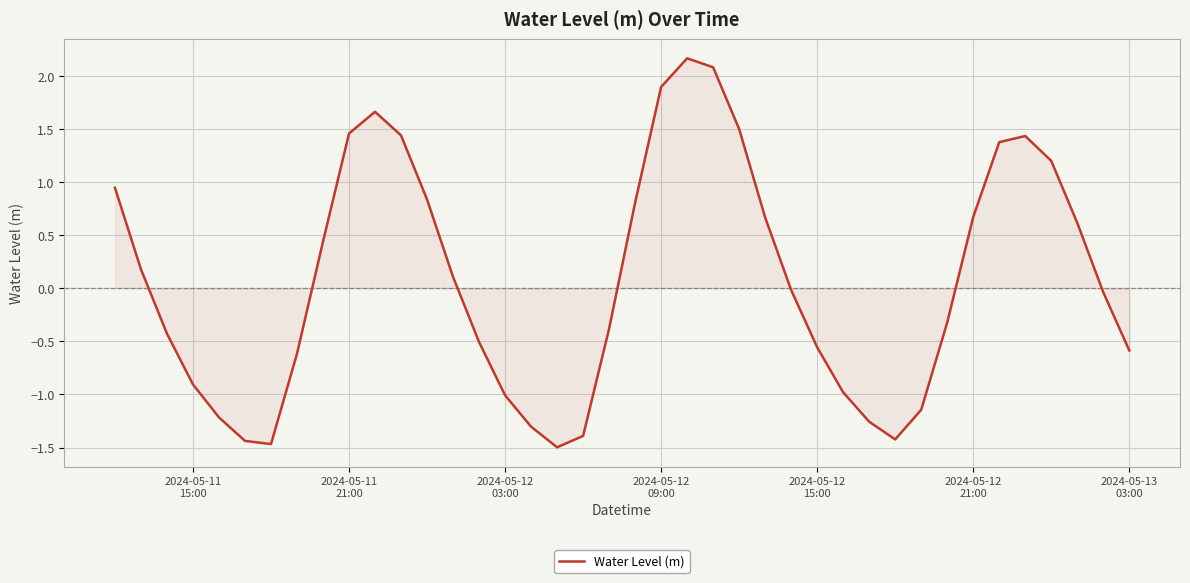

What is the minimum value shown in the chart?

-1.5